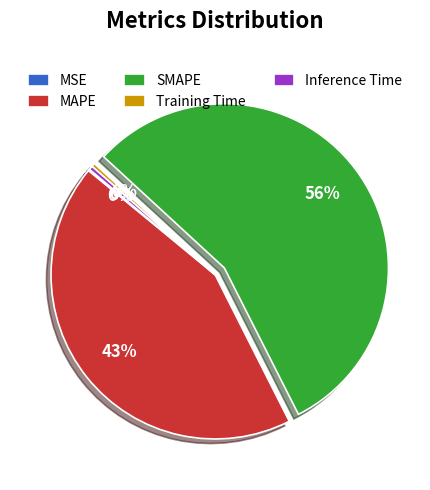

To the nearest percent, what is the average slice percentage?

20%